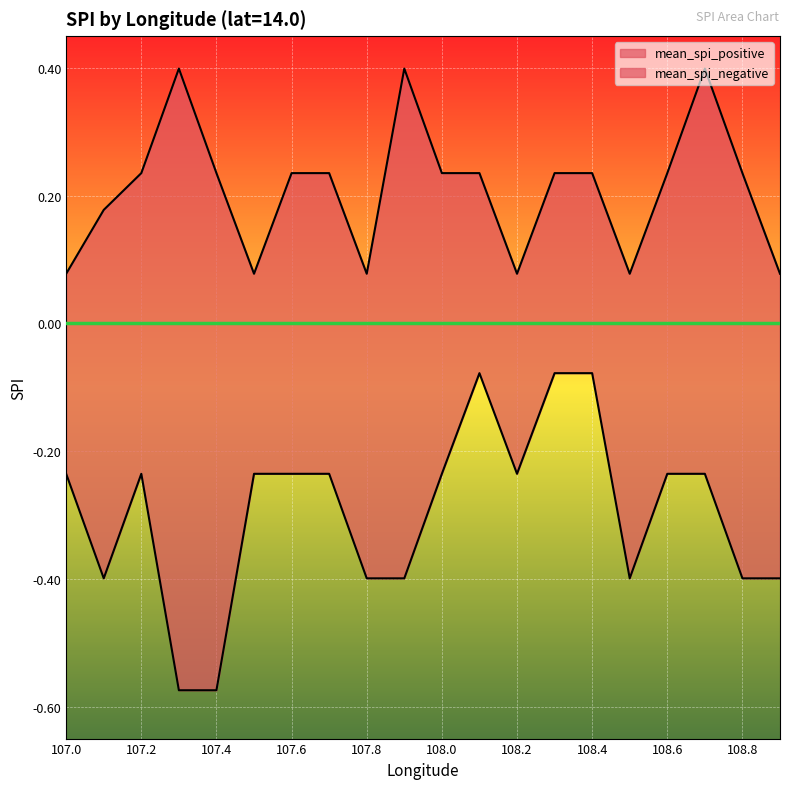

True or false: mean_spi_positive has more than 1 interior local peaks.

True